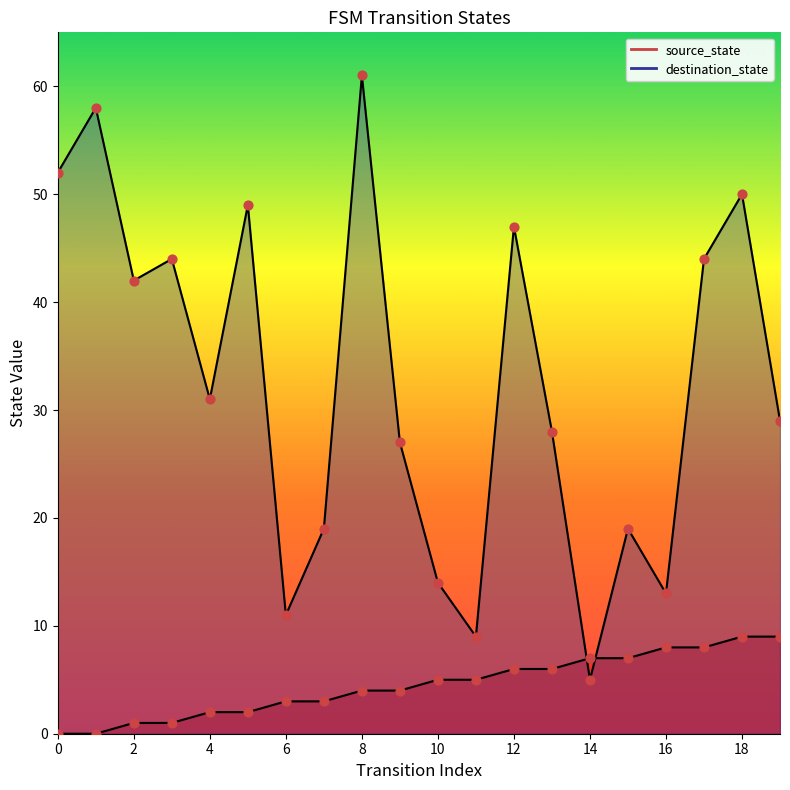

Which series has the largest Y range (max minus min)?

destination_state